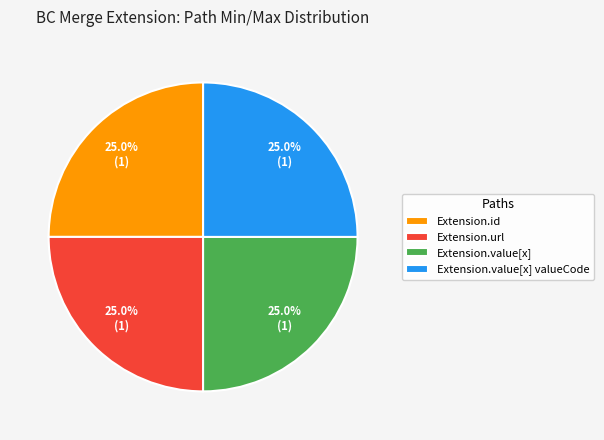

How many segments does this pie chart have?

4